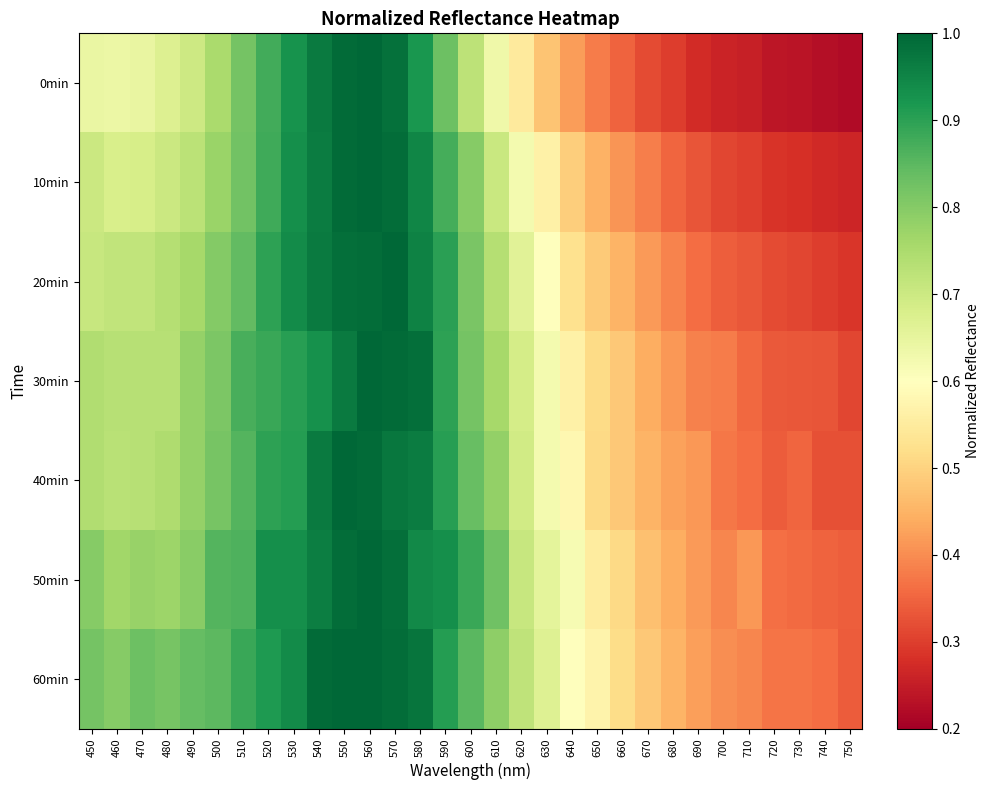

What is the maximum value shown in the chart?

1.0